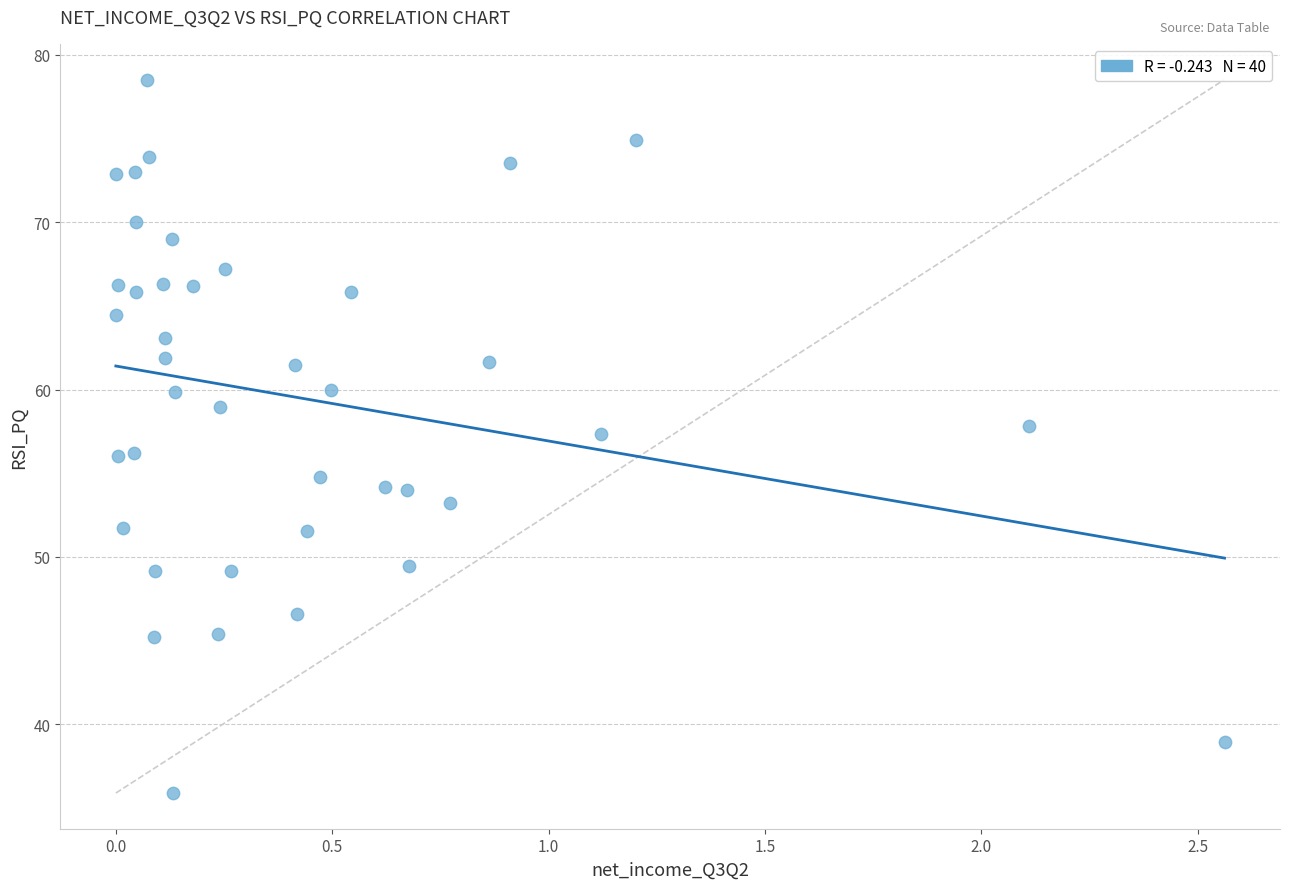

What is the range of X values (max minus min)?

2.6